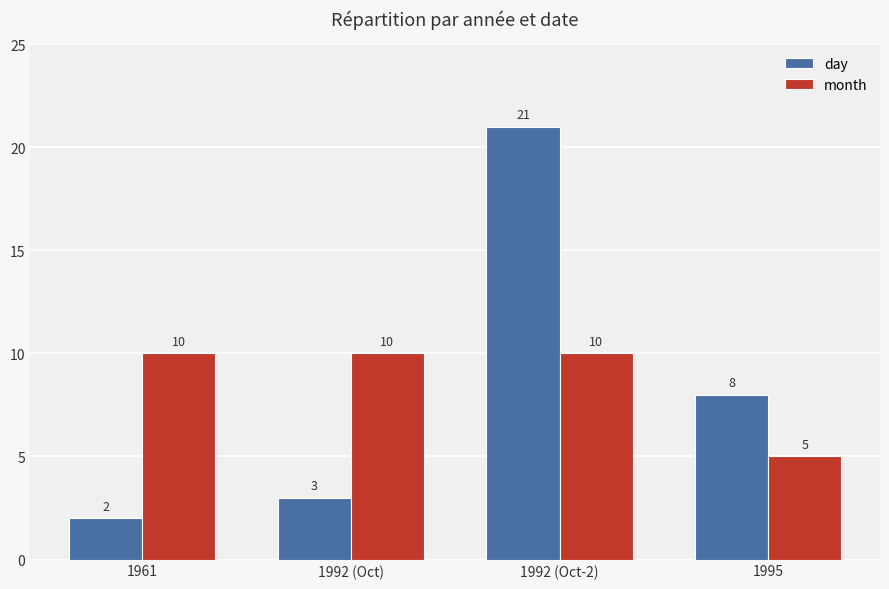

Rank the series by their average value, from highest to lowest.

month, day